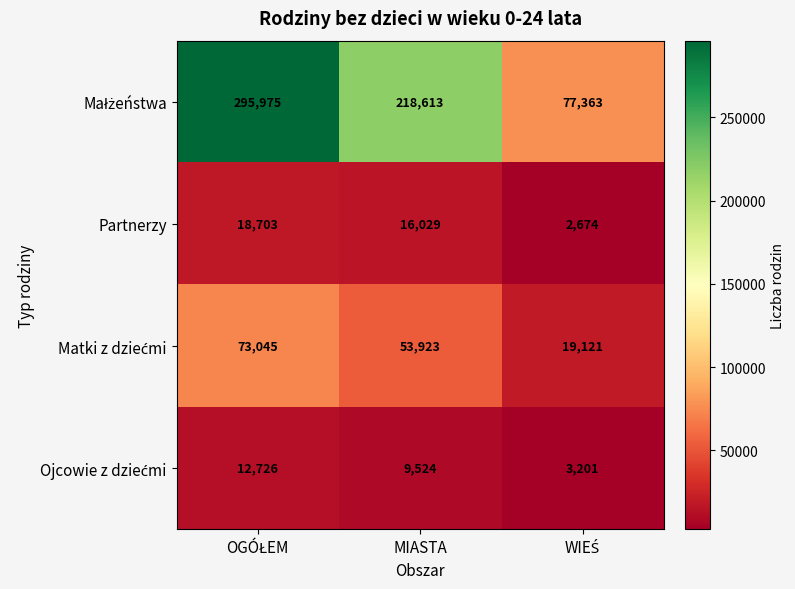

Read the Partnerzy value at MIASTA, to the nearest 10.

16030